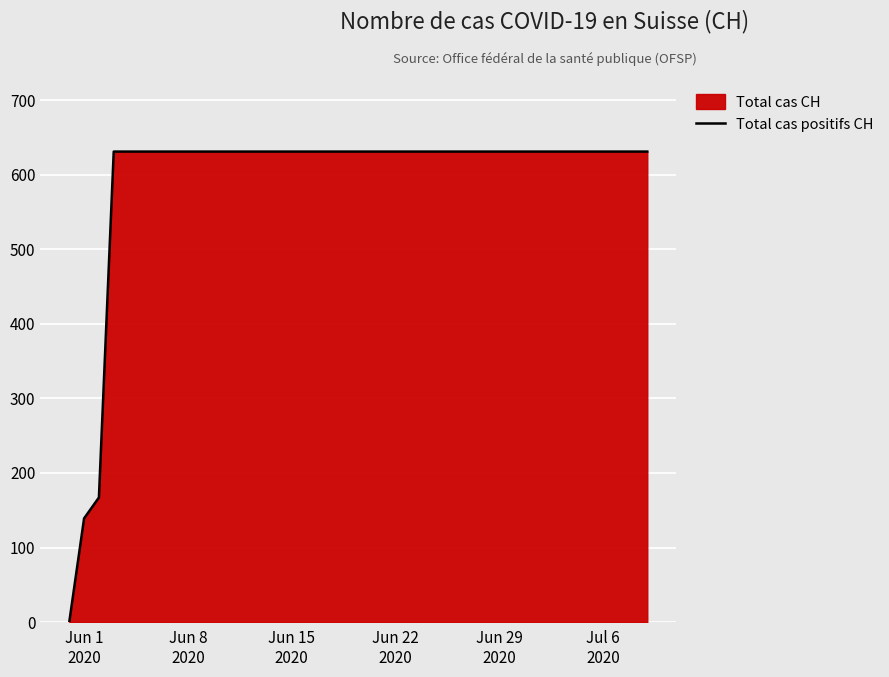

What is the maximum value shown in the chart?

631